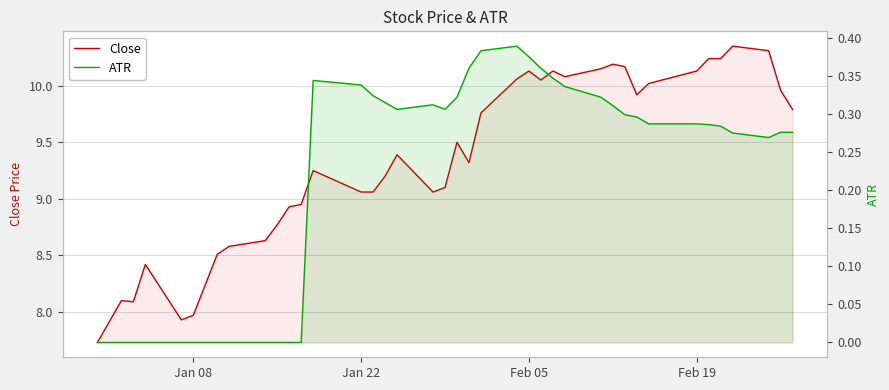

Which category has the lowest value across all series?

Jan 08